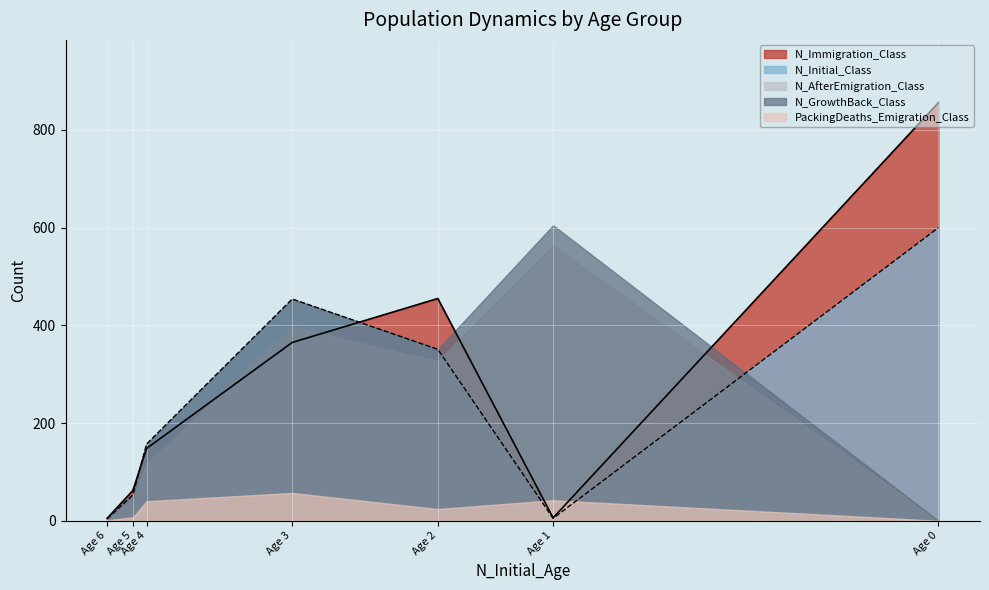

Is it true that N_Initial_Class equals 1 at Age 6?

False